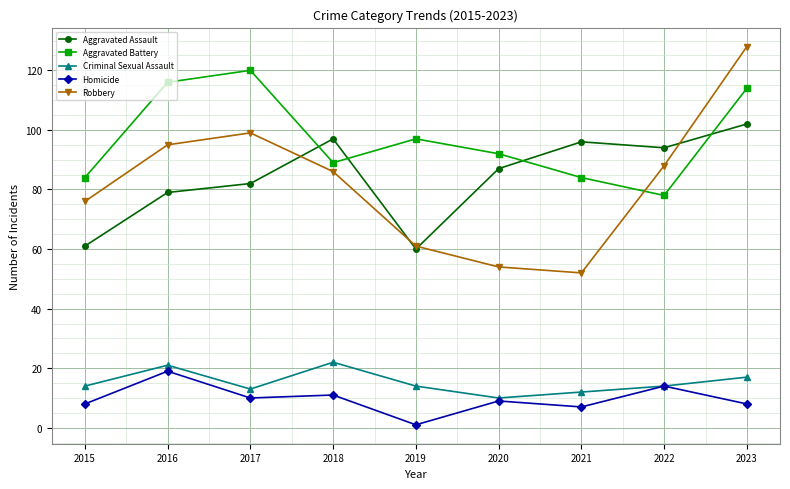

True or false: Criminal Sexual Assault has more than 2 points higher than both neighbors.

False